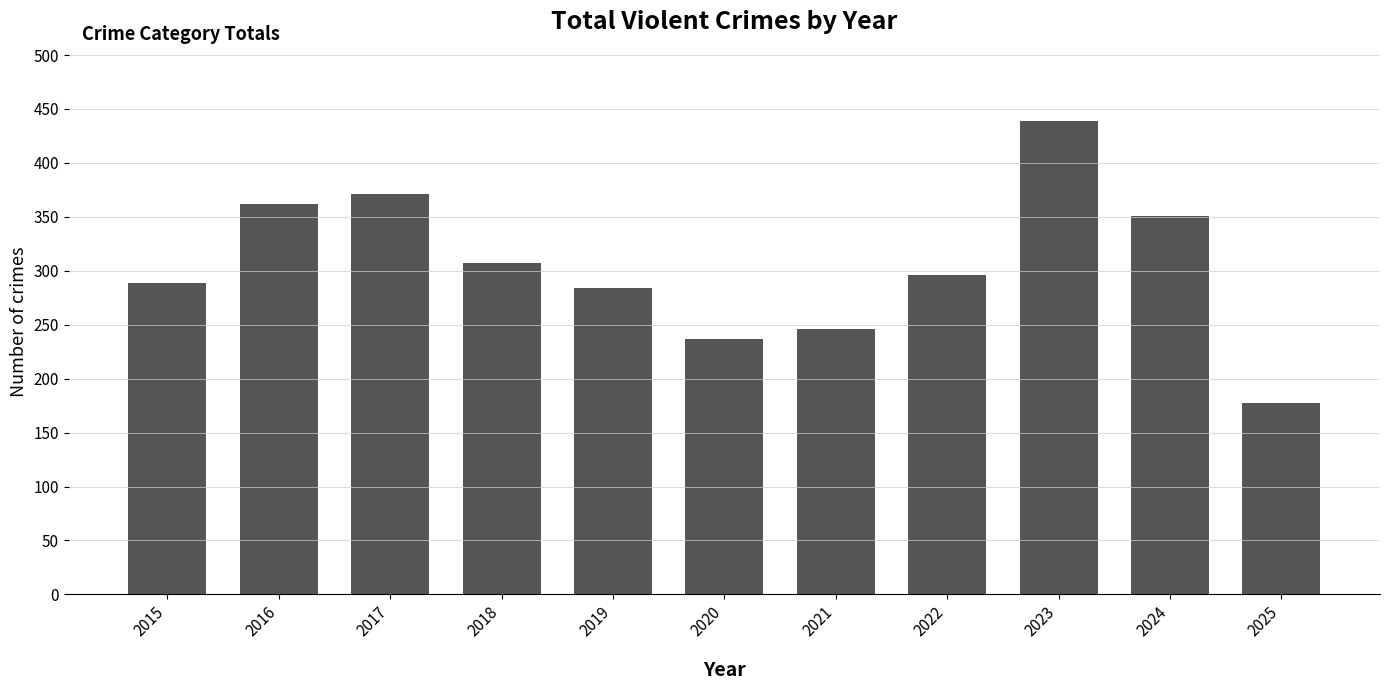

Which label corresponds to the largest value in the chart?

2023